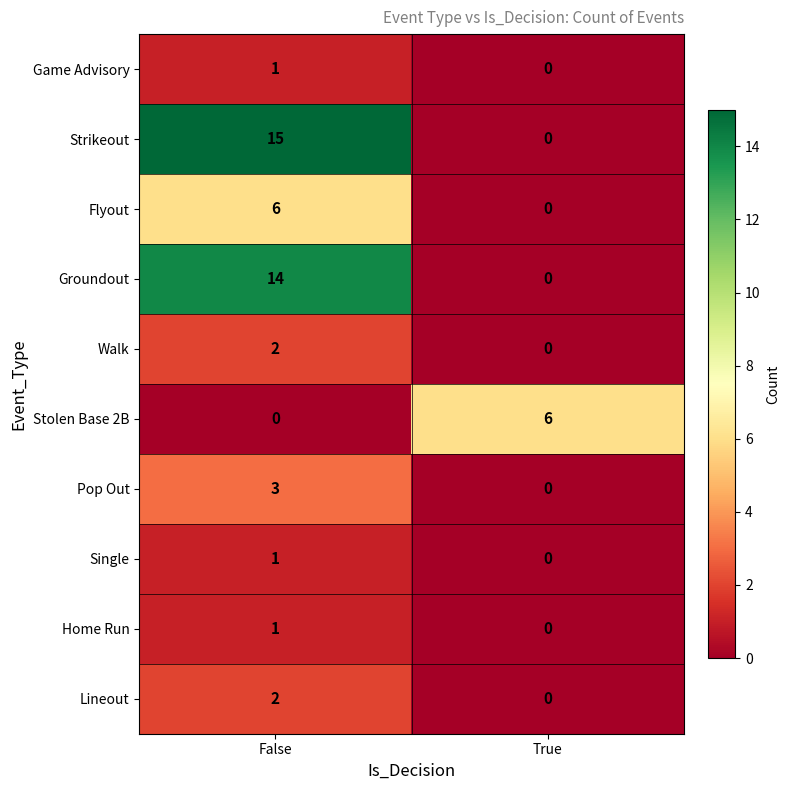

What is the spread (max minus min) of values at False?

15